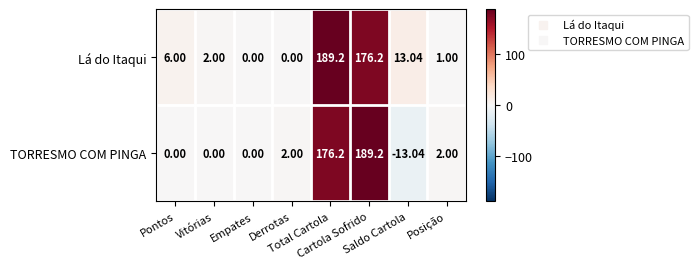

Which series has the largest total across all categories?

Lá do Itaqui